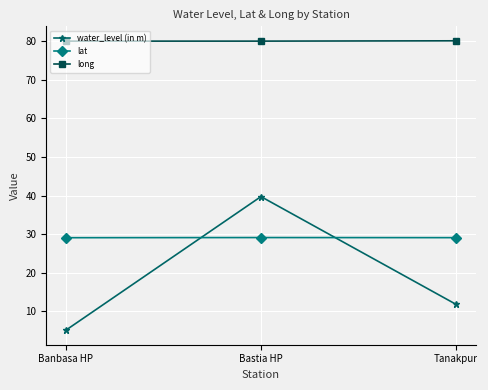

Is it true that lat equals 29.1 at Bastia HP?

True